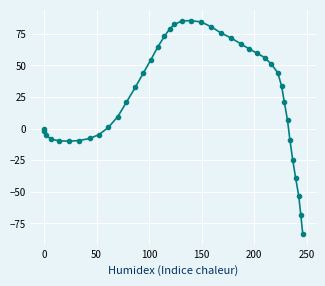

How many data points does each series have?

40